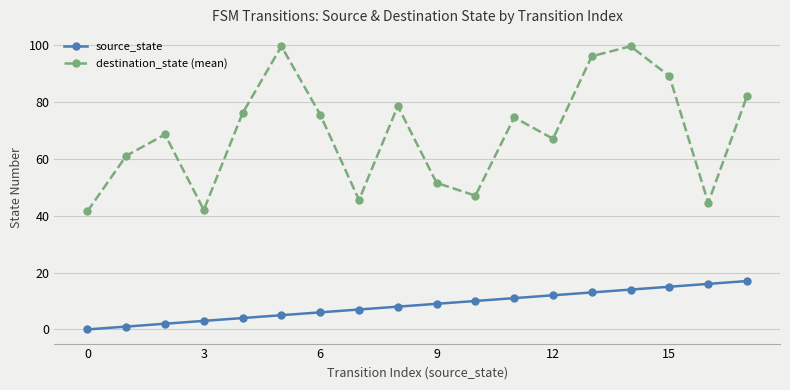

In destination_state (mean), how many points are lower than both neighbors (excluding endpoints)?

5